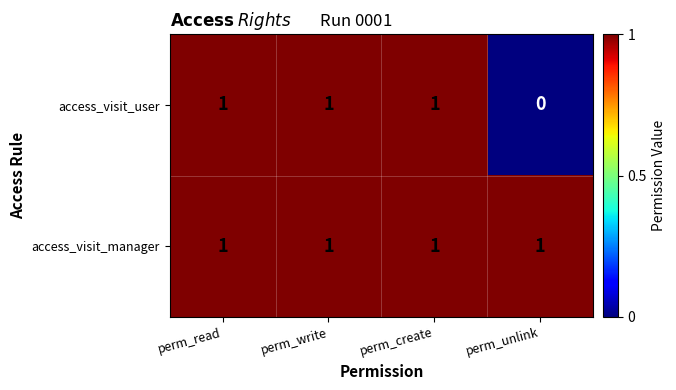

List the series in order of their overall mean, highest first.

access_visit_manager, access_visit_user